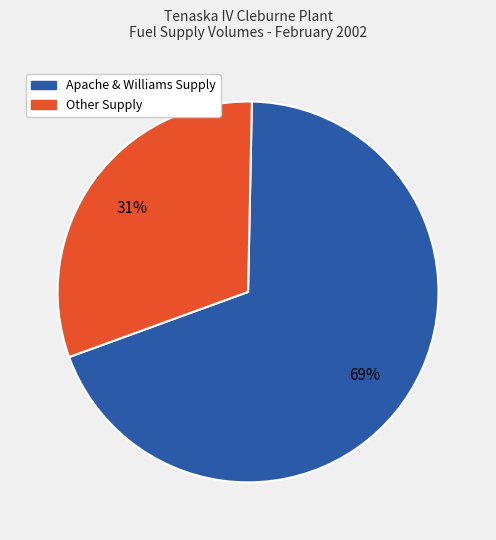

How many slices are in this pie chart?

2